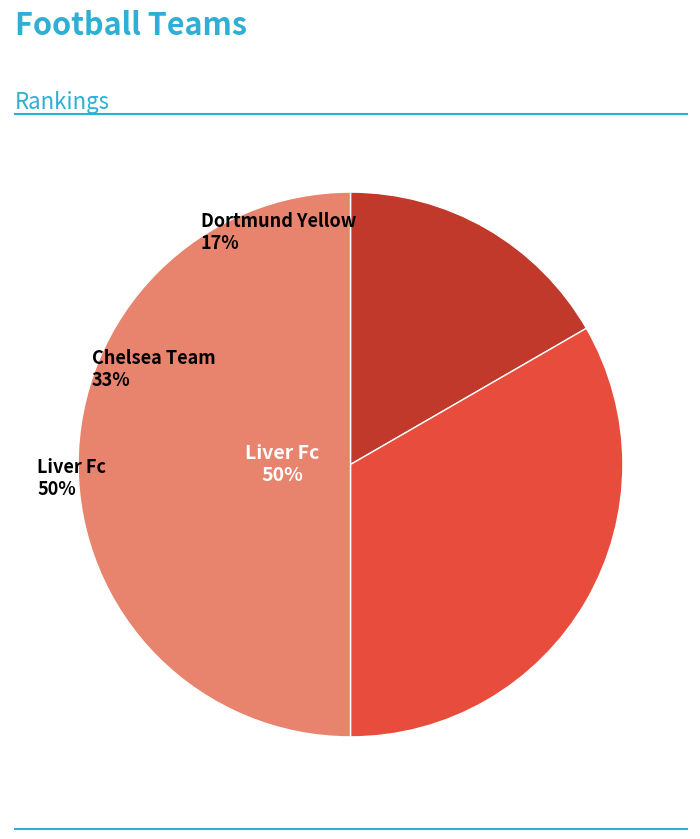

How much of the chart is everything except Dortmund Yellow?

83.3%